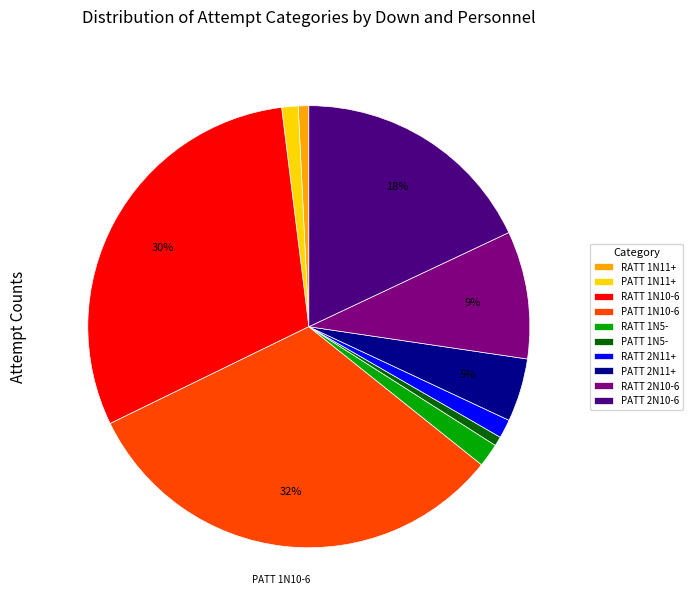

What percentage is the PATT 1N11+ slice, to the nearest percent?

1%